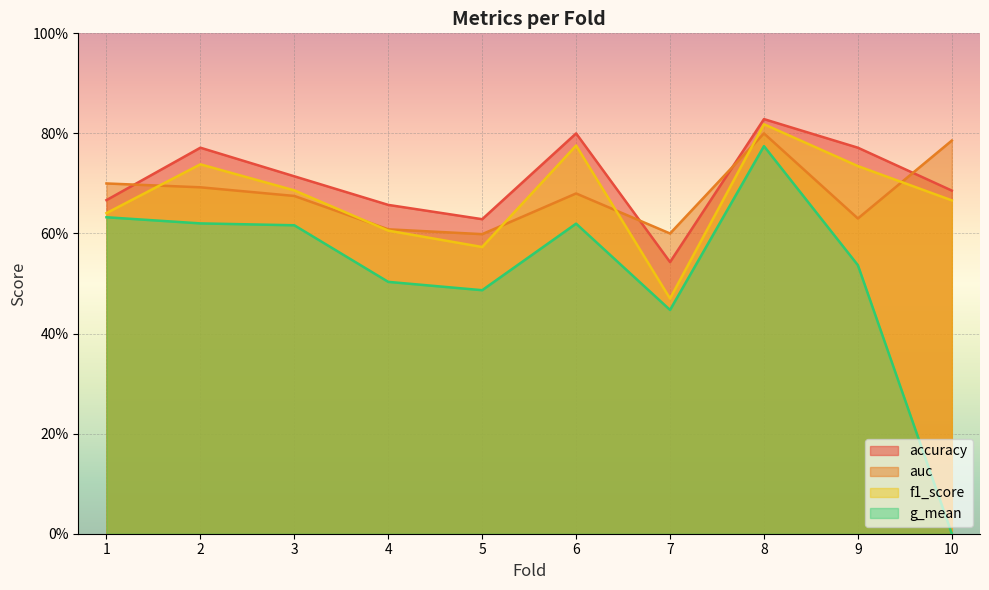

Between 8 and 2, which is larger?

8